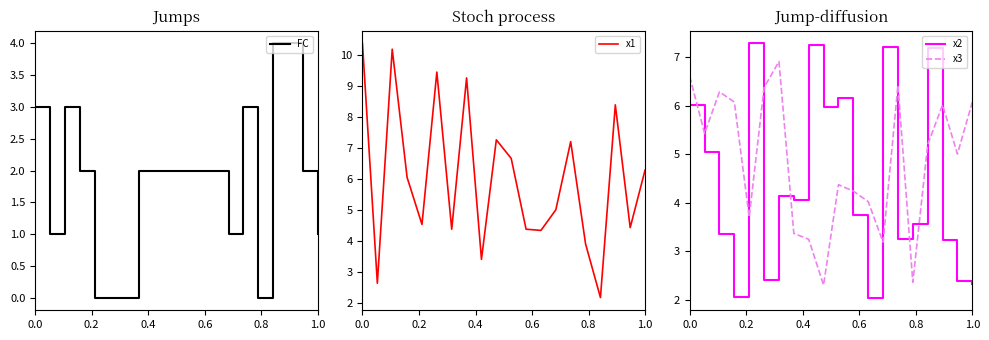

What is the maximum value for x3?

6.9